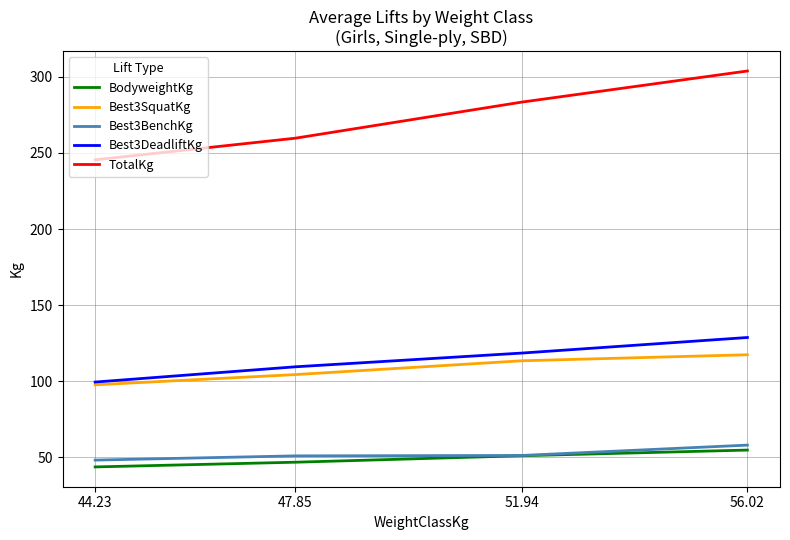

What is the difference between the maximum and minimum values in the TotalKg series?

58.4